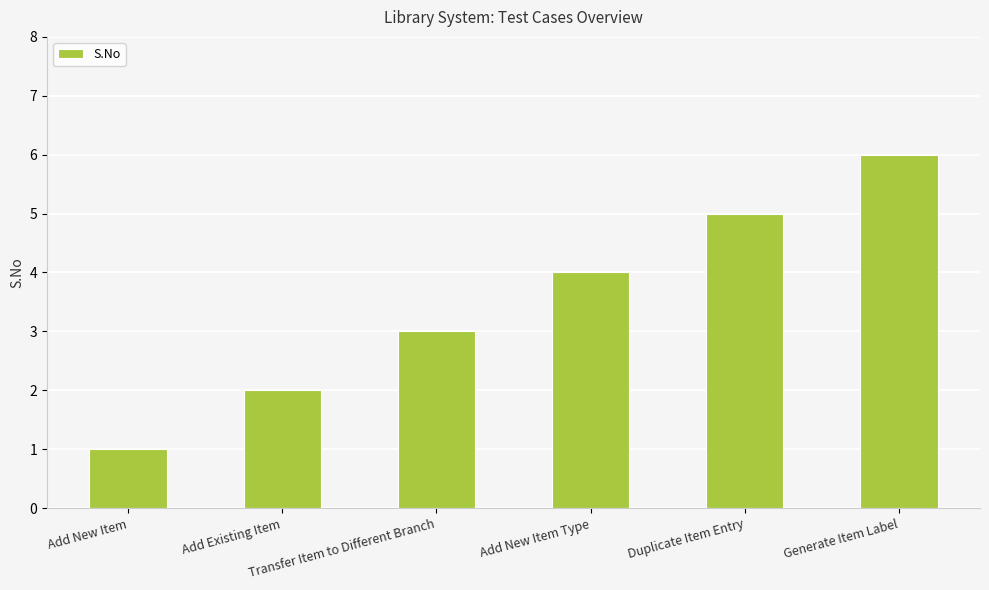

Reading right to left, extract all data points from this chart.

Generate Item Label=6	Duplicate Item Entry=5	Add New Item Type=4	Transfer Item to Different Branch=3	Add Existing Item=2	Add New Item=1